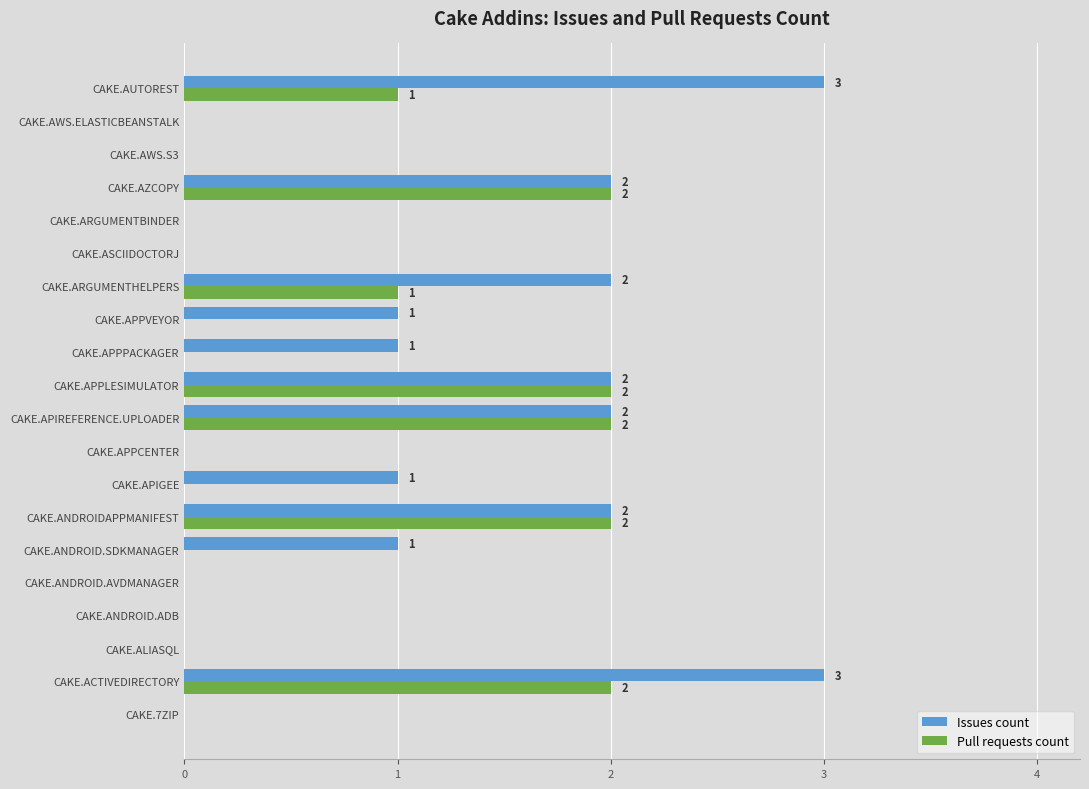

What is the sum of the Issues count values at CAKE.APPLESIMULATOR and CAKE.APPVEYOR?

3